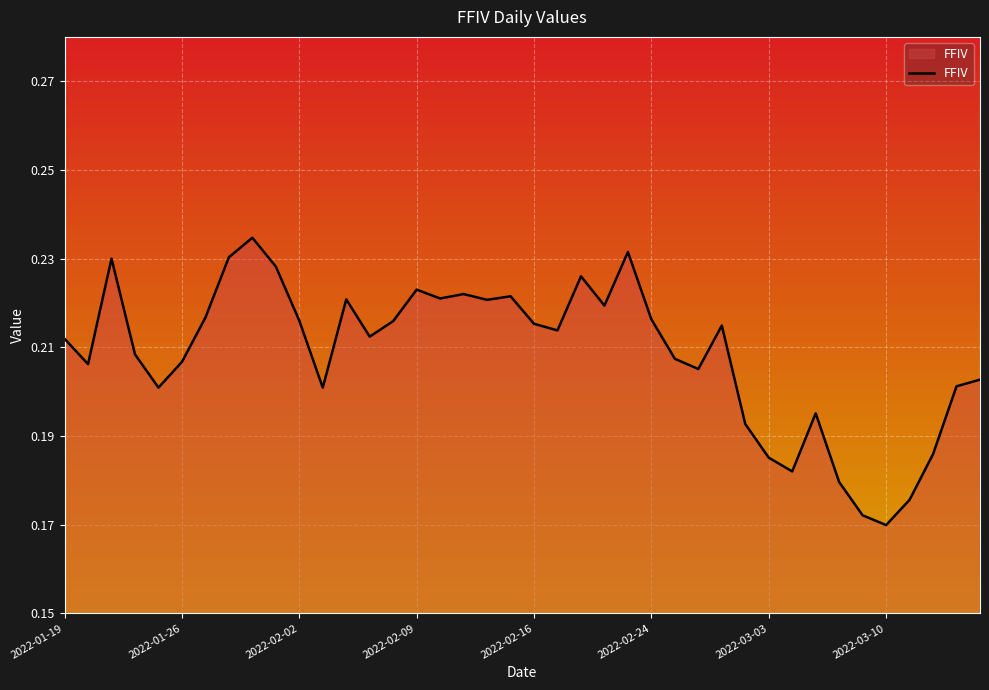

Which category has the highest value across all series?

2022-01-31